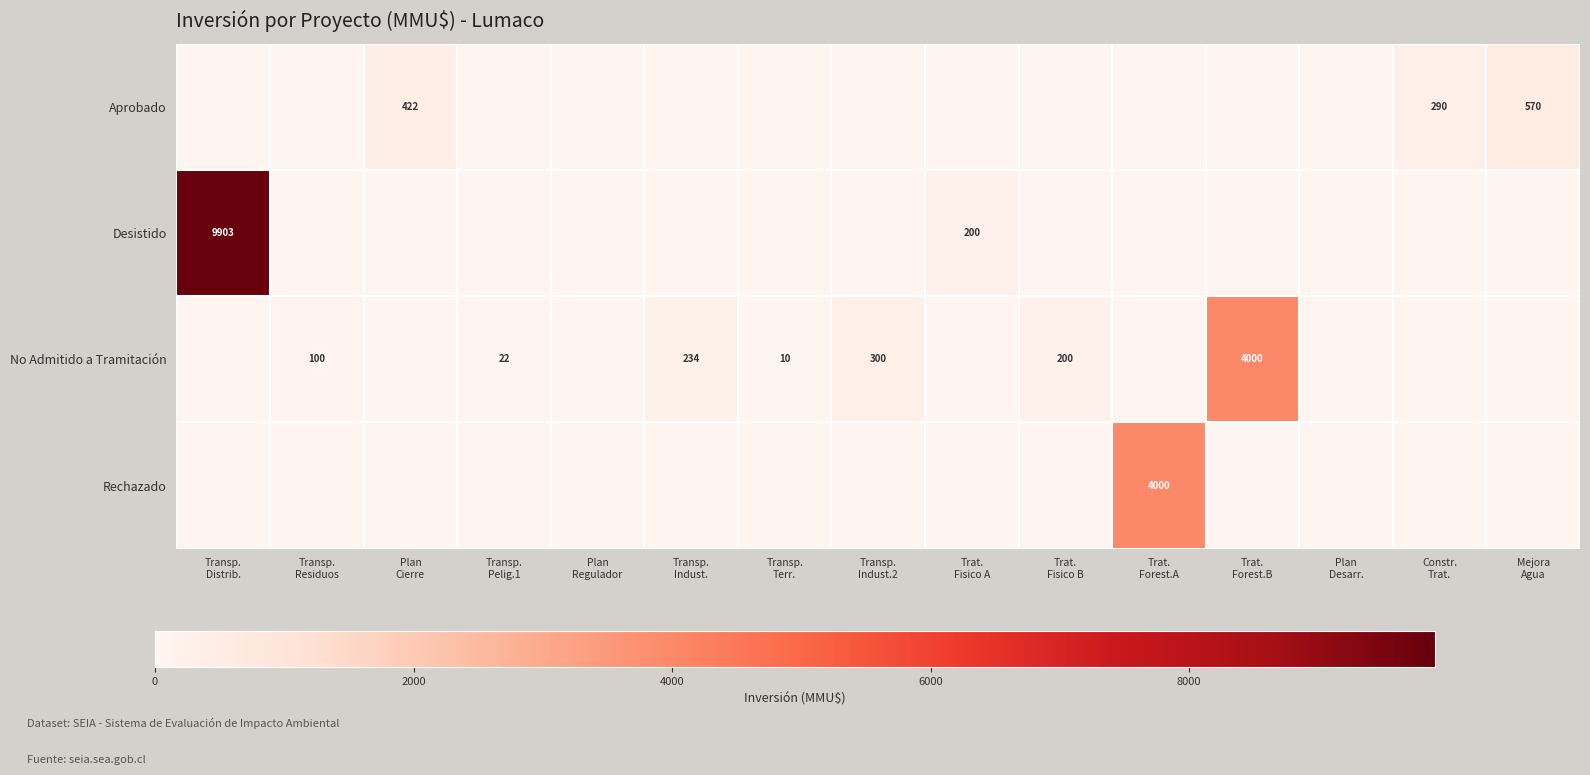

Which has a higher value, Constr.
Trat. or Plan
Regulador?

Constr.
Trat.